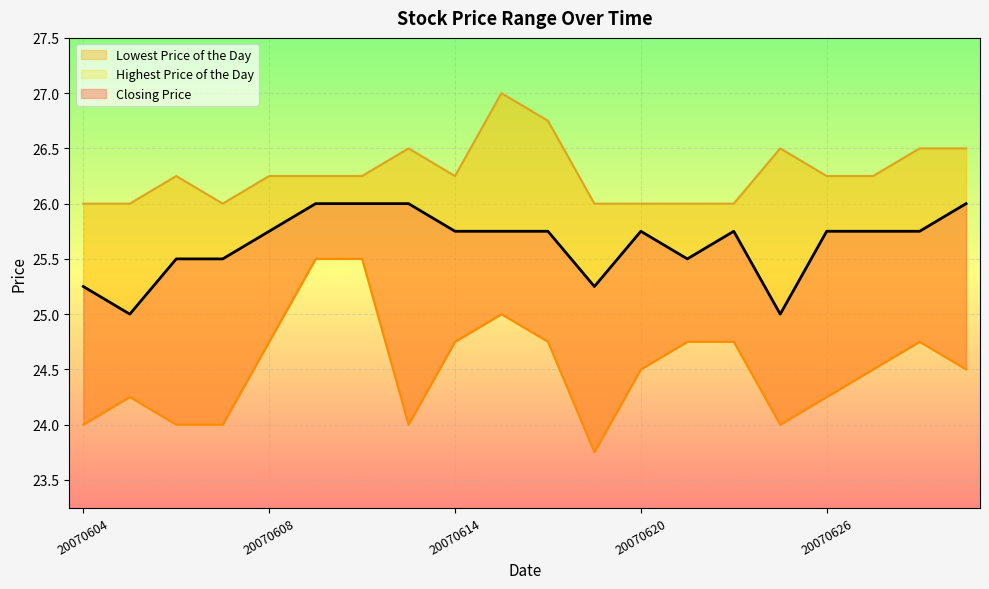

Between 20070615 and 20070627, which is larger?

20070615